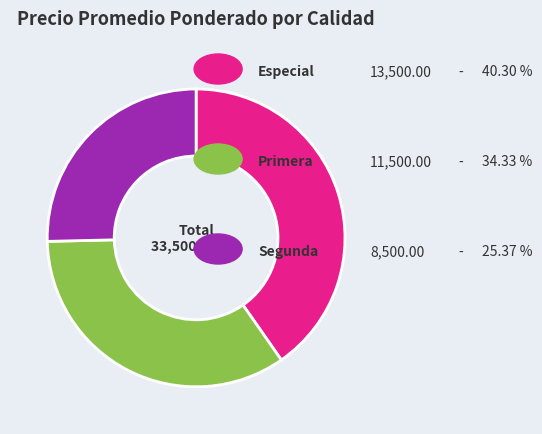

How many slices are in this pie chart?

3